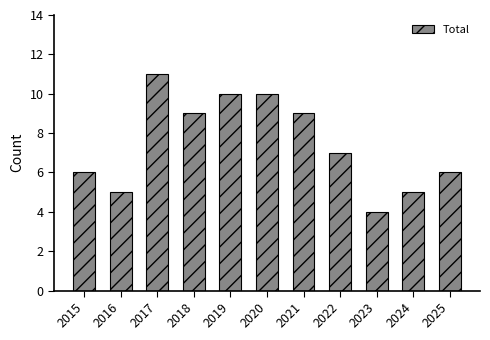

Reading left to right, list all the values displayed in this chart.

6	5	11	9	10	10	9	7	4	5	6